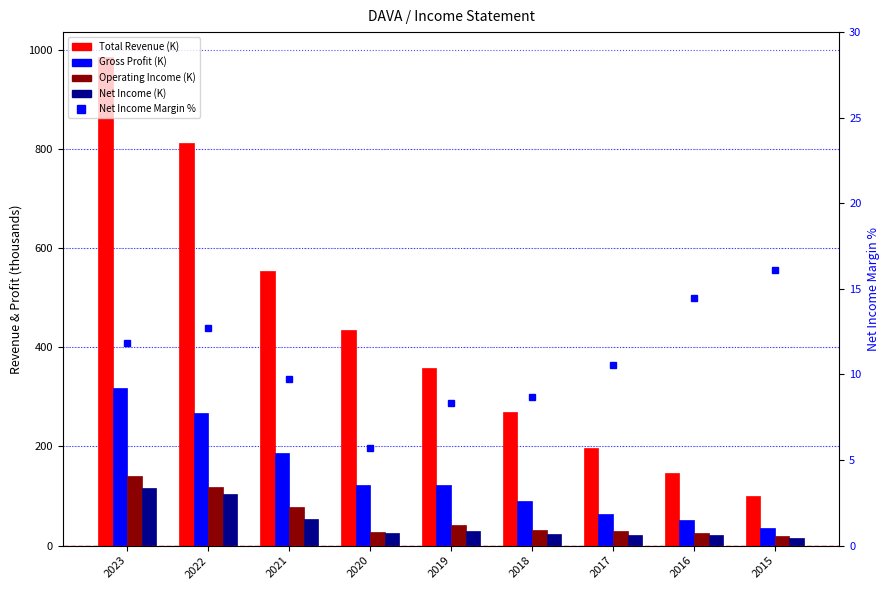

What is the average value of the Net Income % series?

10.9